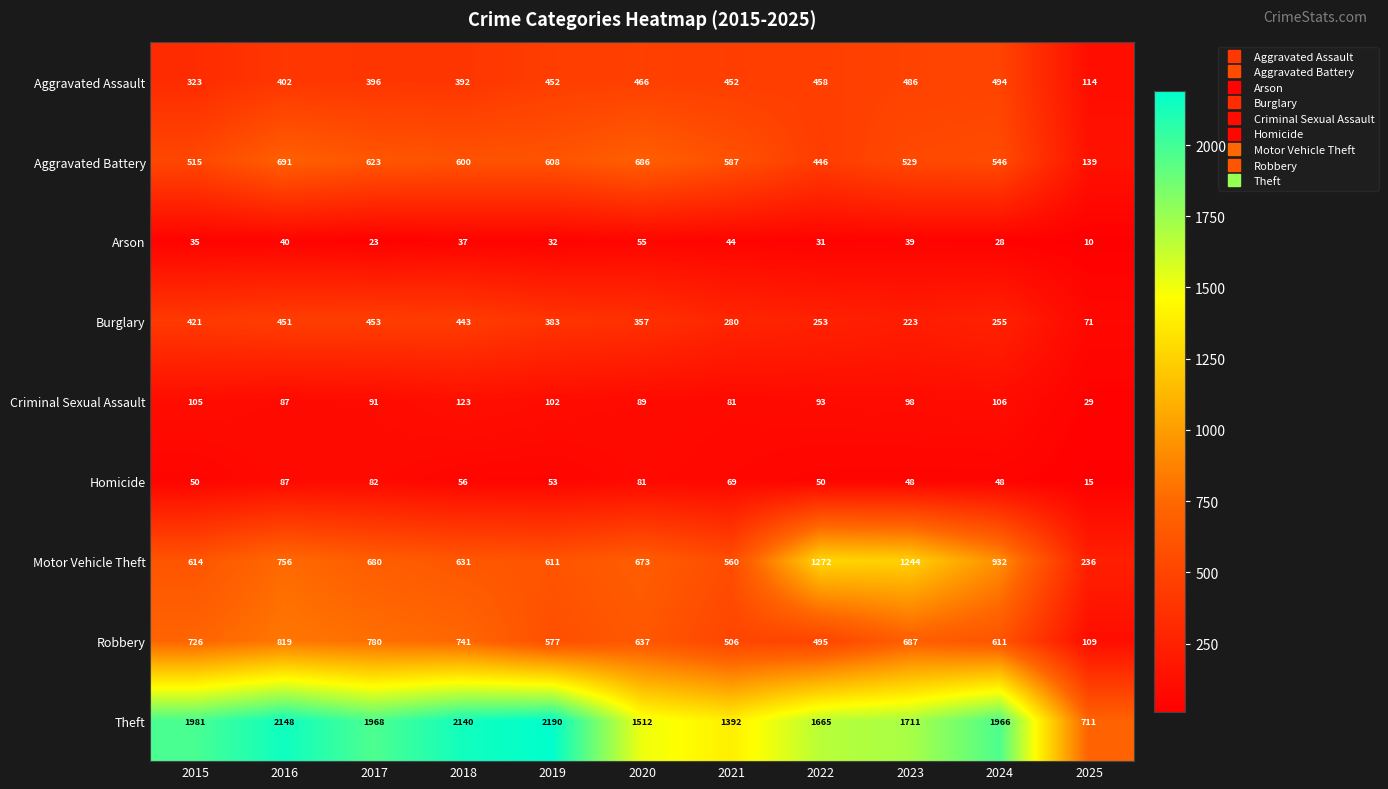

At how many categories does at least one series exceed 848?

10